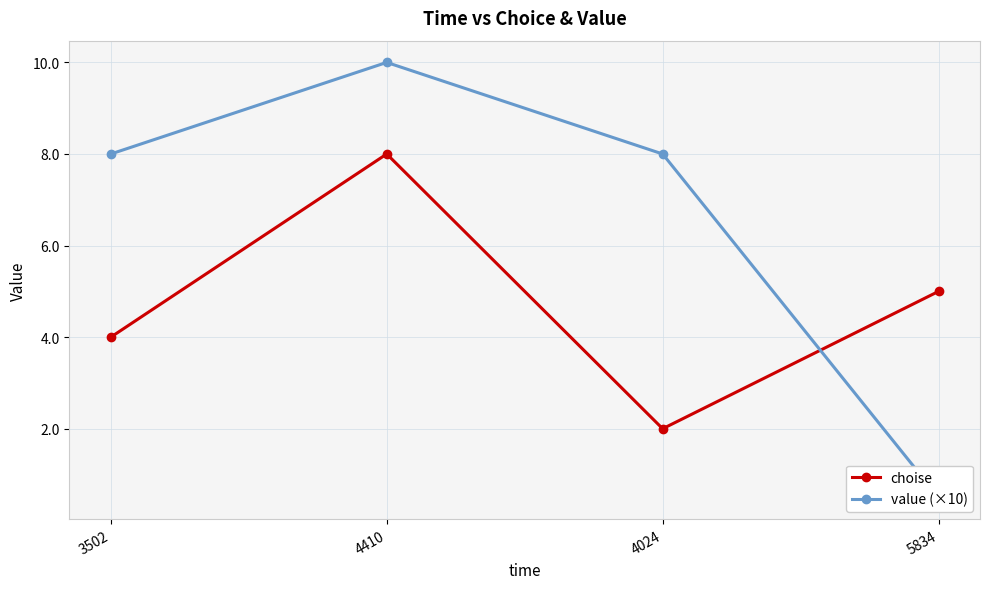

At 5834, list the series in order from largest to smallest.

choise, value (×10)